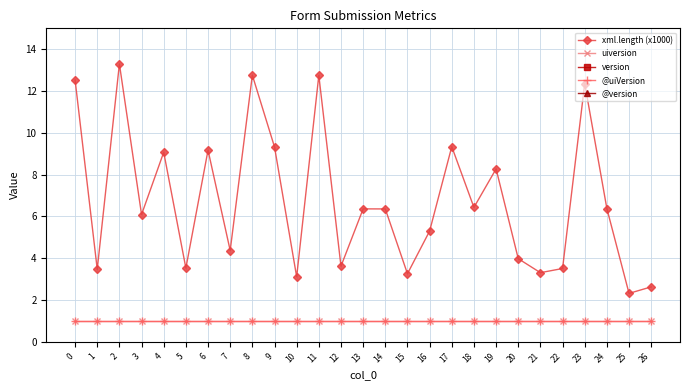

Reading right to left, extract all data points from this chart.

xml.length (x1000): 26=2.6	25=2.3	24=6.4	23=12.4	22=3.5	21=3.3	20=4.0	19=8.3	18=6.4	17=9.3	16=5.3	15=3.3	14=6.4	13=6.4	12=3.6	11=12.7	10=3.1	9=9.3	8=12.8	7=4.4	6=9.2	5=3.5	4=9.1	3=6.1	2=13.3	1=3.5	0=12.5
uiversion: 26=1.0	25=1.0	24=1.0	23=1.0	22=1.0	21=1.0	20=1.0	19=1.0	18=1.0	17=1.0	16=1.0	15=1.0	14=1.0	13=1.0	12=1.0	11=1.0	10=1.0	9=1.0	8=1.0	7=1.0	6=1.0	5=1.0	4=1.0	3=1.0	2=1.0	1=1.0	0=1.0
version: 26=669.0	25=669.0	24=669.0	23=669.0	22=669.0	21=669.0	20=669.0	19=669.0	18=669.0	17=669.0	16=669.0	15=669.0	14=669.0	13=669.0	12=669.0	11=669.0	10=669.0	9=669.0	8=669.0	7=669.0	6=669.0	5=669.0	4=669.0	3=669.0	2=669.0	1=669.0	0=669.0
@uiVersion: 26=1.0	25=1.0	24=1.0	23=1.0	22=1.0	21=1.0	20=1.0	19=1.0	18=1.0	17=1.0	16=1.0	15=1.0	14=1.0	13=1.0	12=1.0	11=1.0	10=1.0	9=1.0	8=1.0	7=1.0	6=1.0	5=1.0	4=1.0	3=1.0	2=1.0	1=1.0	0=1.0
@version: 26=669.0	25=669.0	24=669.0	23=669.0	22=669.0	21=669.0	20=669.0	19=669.0	18=669.0	17=669.0	16=669.0	15=669.0	14=669.0	13=669.0	12=669.0	11=669.0	10=669.0	9=669.0	8=669.0	7=669.0	6=669.0	5=669.0	4=669.0	3=669.0	2=669.0	1=669.0	0=669.0